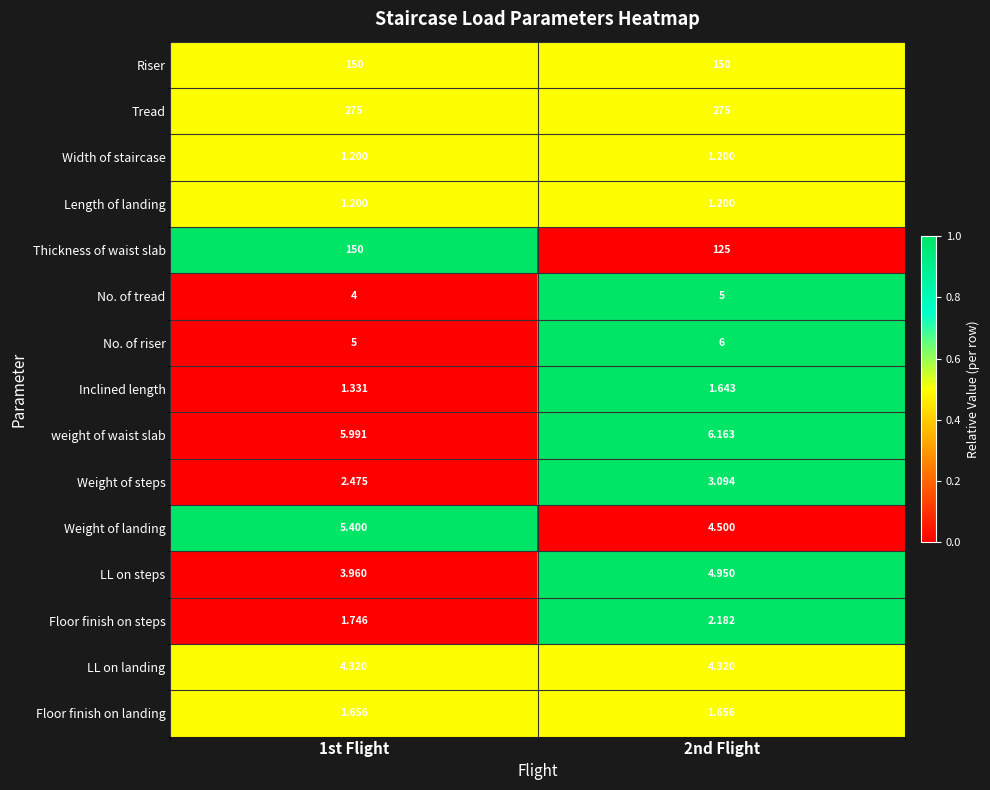

Which series has the largest total across all categories?

Tread